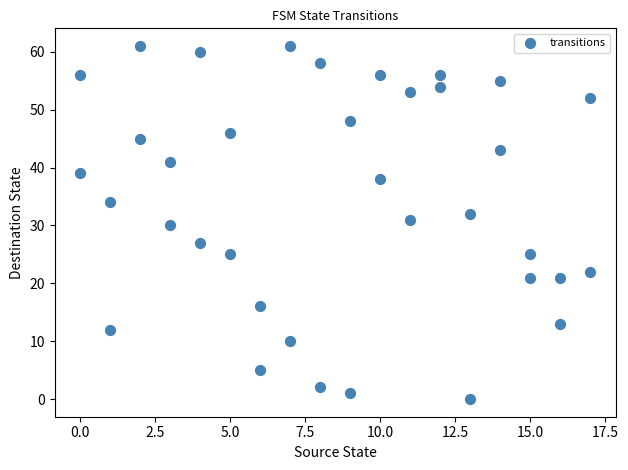

What is the range of Y values (max minus min)?

61